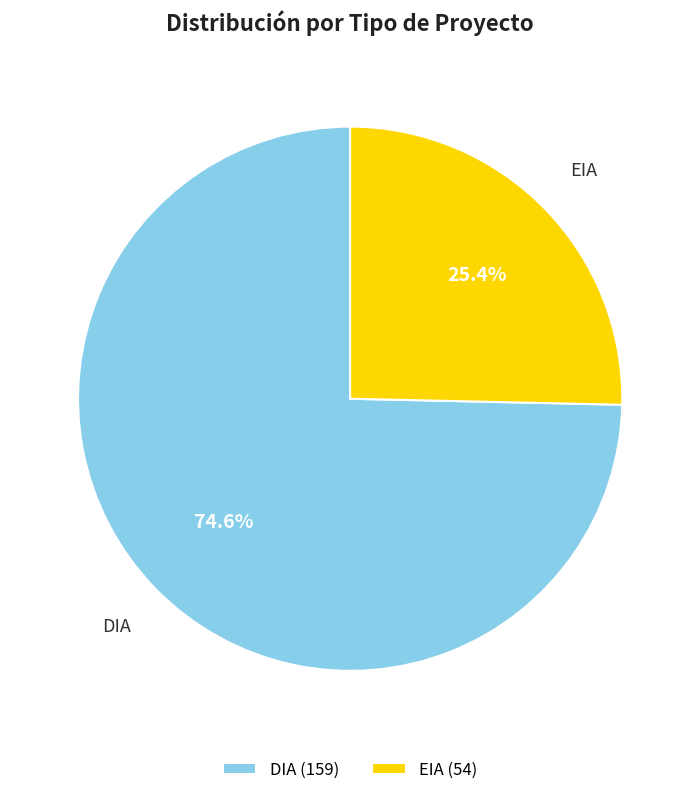

Is it true that DIA is 66% of the pie?

False